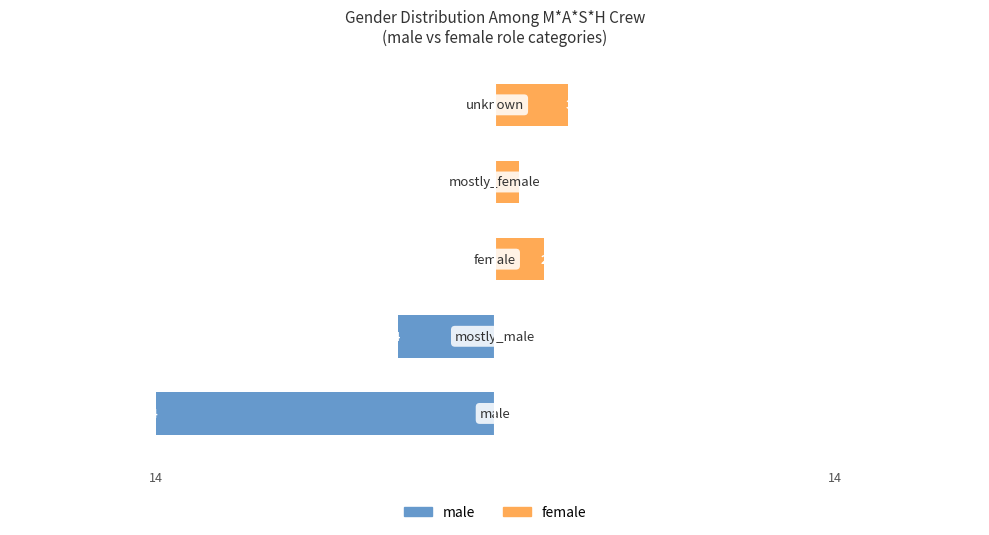

What is the value of the male bar at the 2nd from the left?

-4